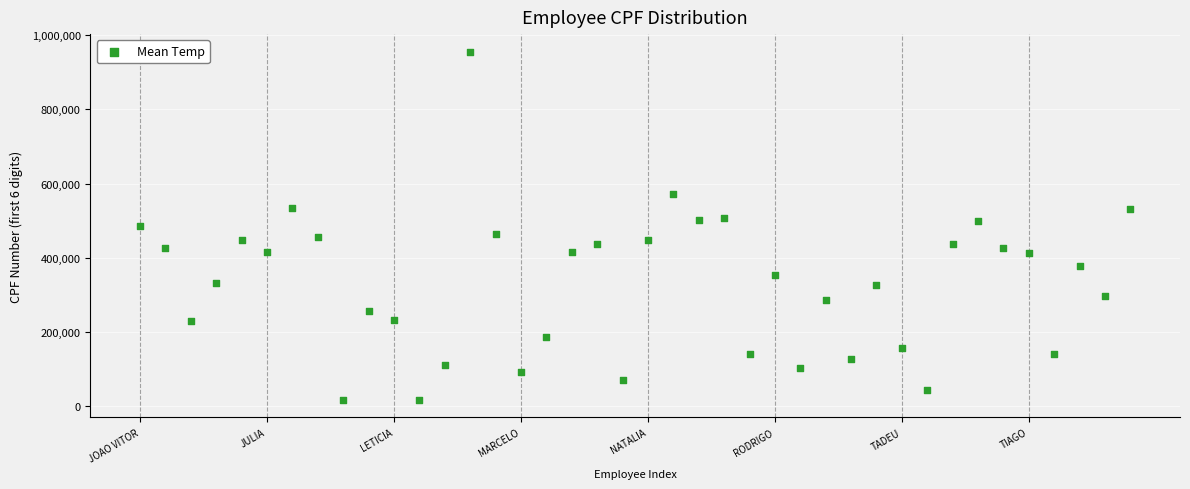

What is the range of Y values (max minus min)?

938832